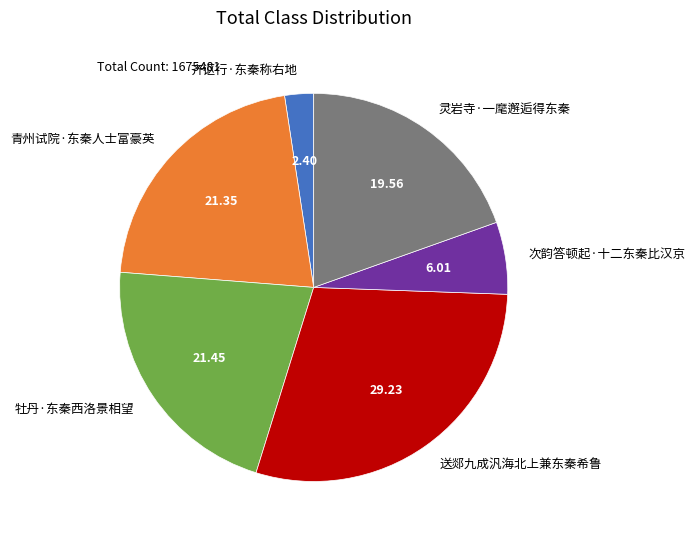

Between 次韵答顿起·十二东秦比汉京 and 青州试院·东秦人士富豪英, which is larger?

青州试院·东秦人士富豪英